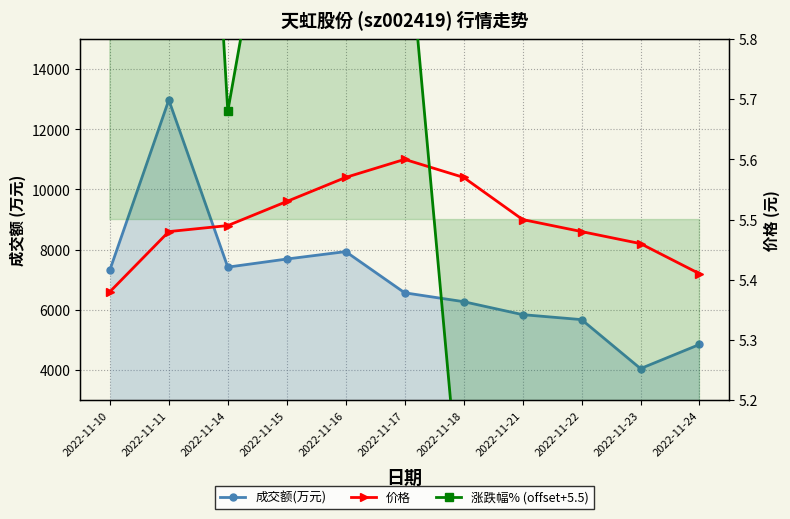

Reading right to left, transcribe all the data shown in this chart.

成交额(万元): 4849.0	4047.0	5675.0	5840.0	6271.0	6566.0	7935.0	7688.0	7419.0	12974.0	7320.0
价格: 5.4	5.5	5.5	5.5	5.6	5.6	5.6	5.5	5.5	5.5	5.4
涨跌幅% (offset+5.5): 4.6	5.1	5.1	4.2	5.0	6.0	6.2	6.2	5.7	7.4	6.4